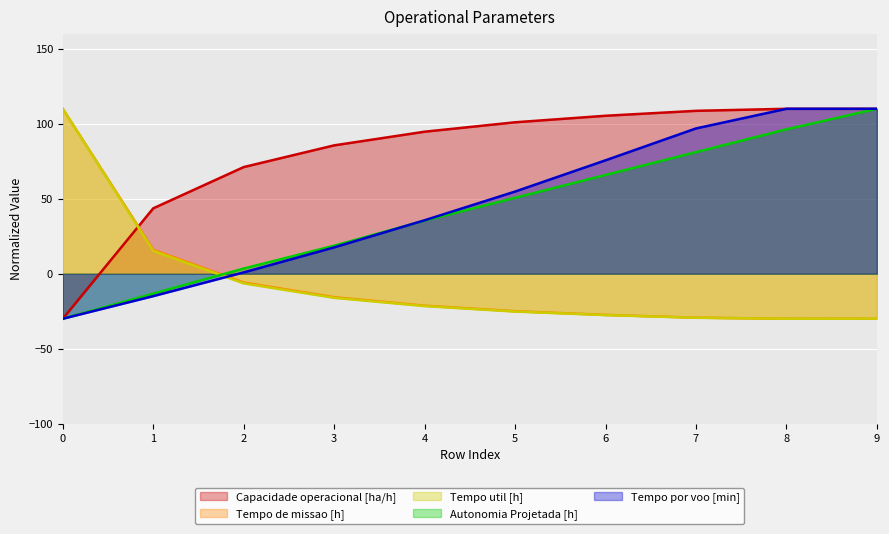

True or false: Tempo por voo [min] has more than 2 interior local peaks.

False